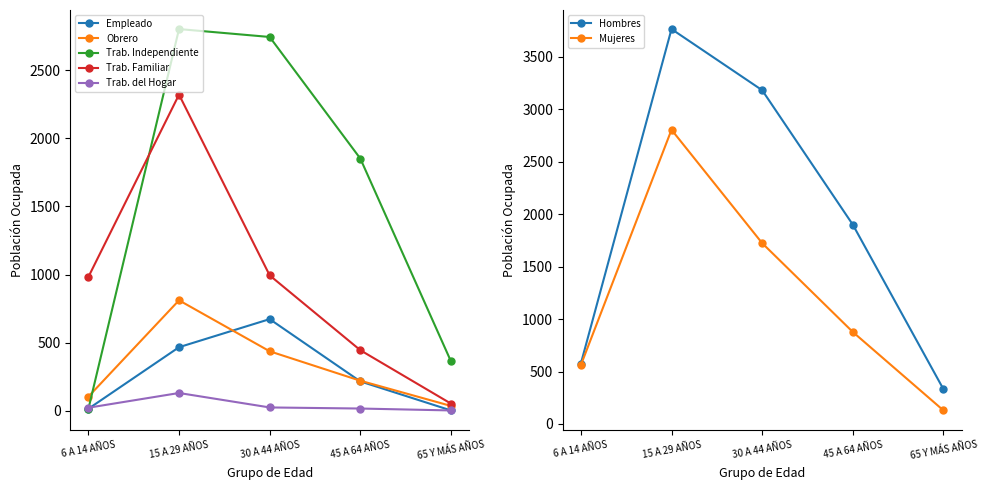

What is the average value of the Obrero series?

322